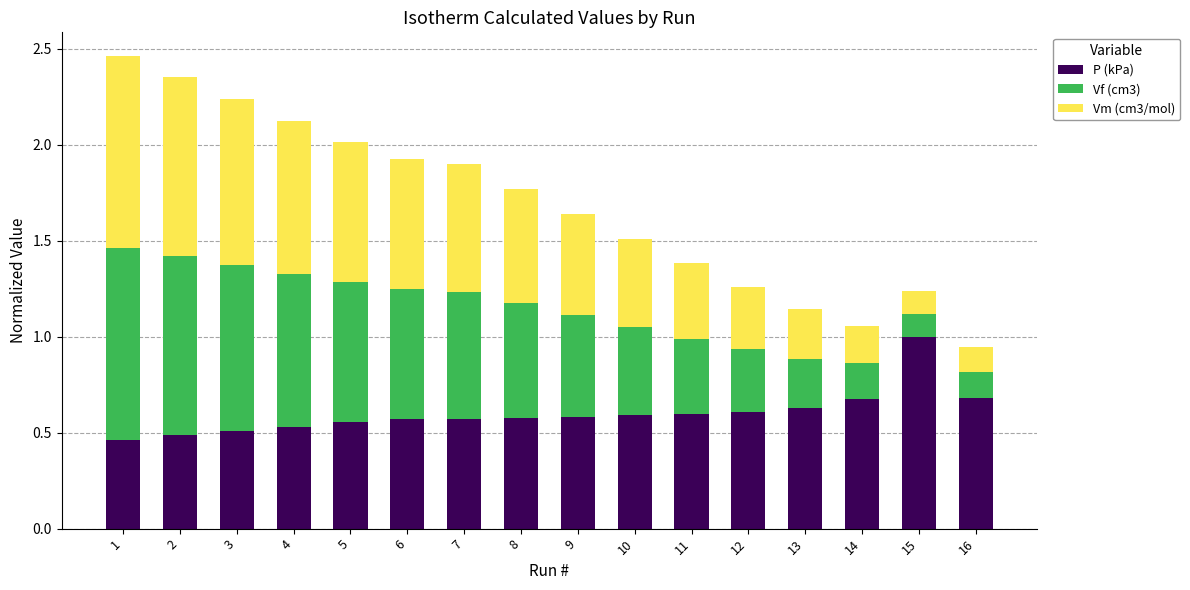

What is the sum of the P (kPa) values at 8 and 16?

1.3